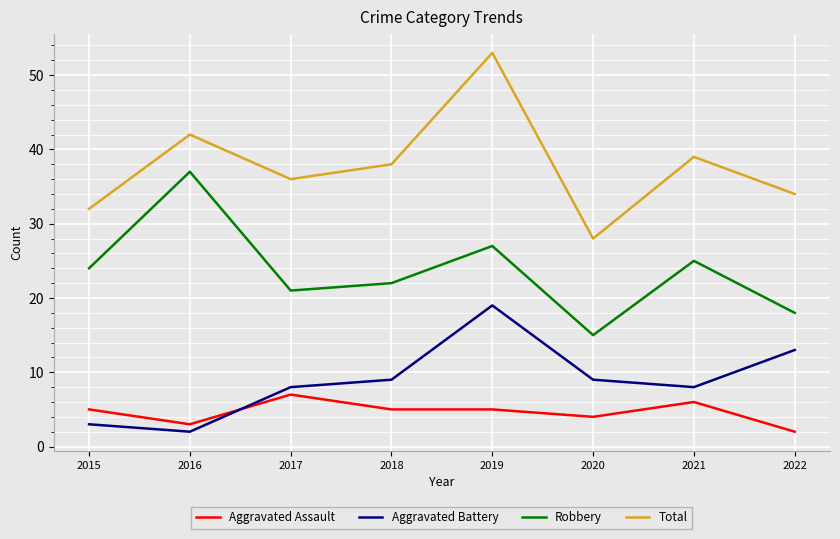

Which series has the largest total across all categories?

Total